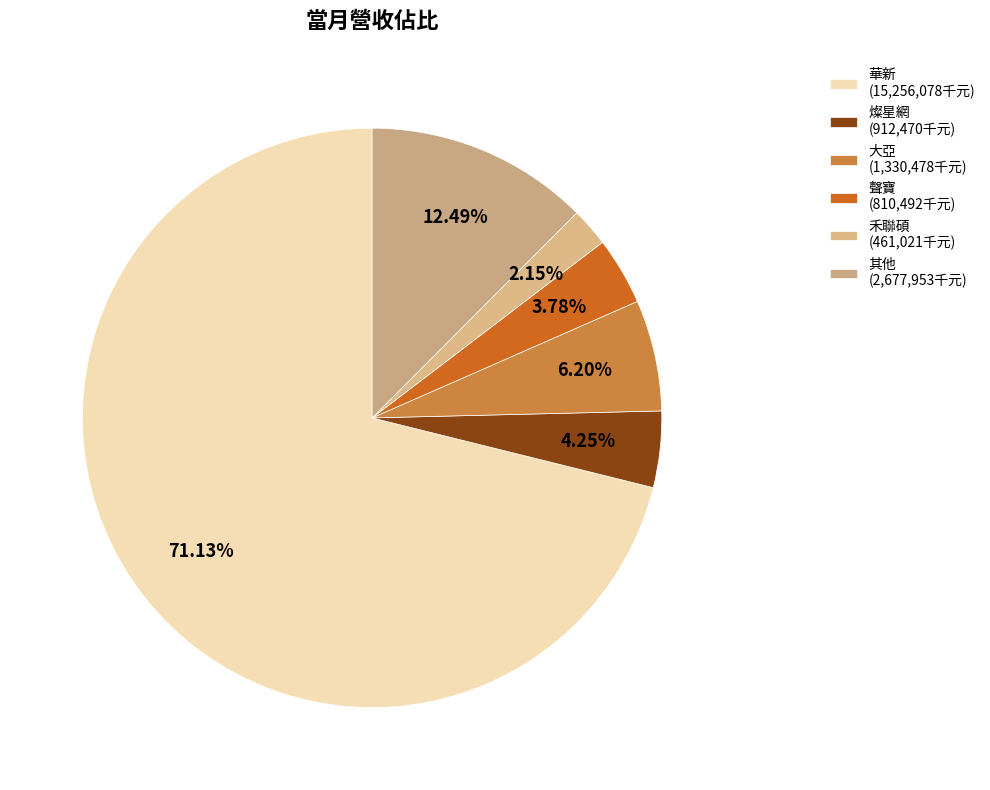

To the nearest percent, what is the difference between the largest and smallest slice percentages?

69%